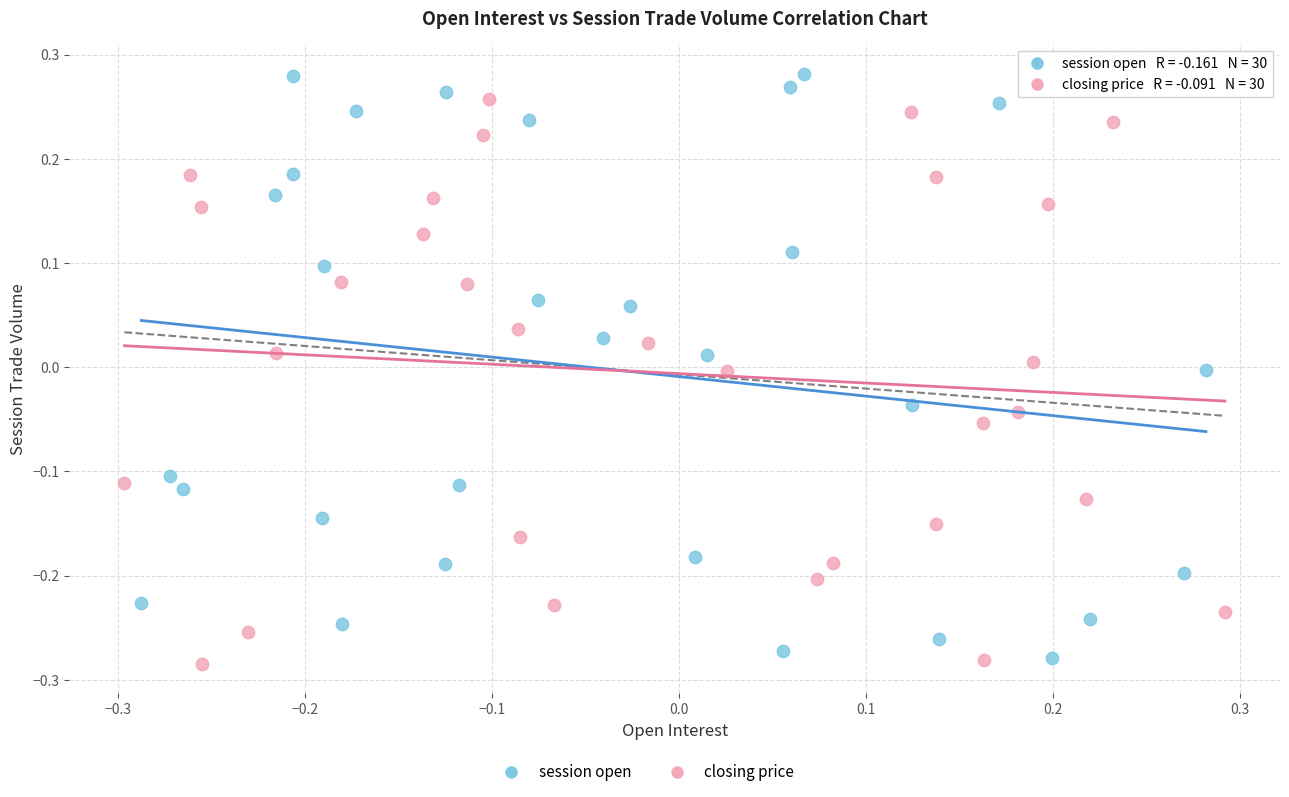

Which series has the largest Y range (max minus min)?

session open